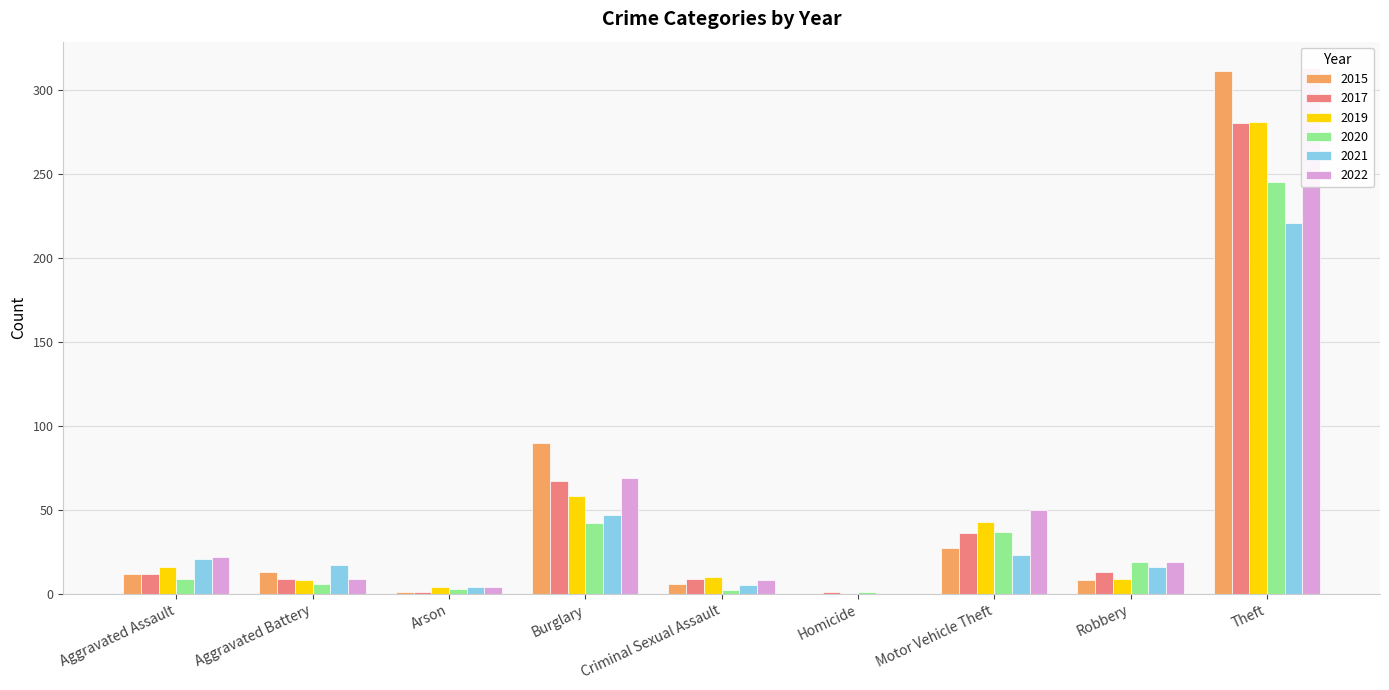

Reading left to right, what are all the values shown in this chart?

2015: Aggravated Assault=12	Aggravated Battery=13	Arson=1	Burglary=90	Criminal Sexual Assault=6	Homicide=0	Motor Vehicle Theft=27	Robbery=8	Theft=311
2017: Aggravated Assault=12	Aggravated Battery=9	Arson=1	Burglary=67	Criminal Sexual Assault=9	Homicide=1	Motor Vehicle Theft=36	Robbery=13	Theft=280
2019: Aggravated Assault=16	Aggravated Battery=8	Arson=4	Burglary=58	Criminal Sexual Assault=10	Homicide=0	Motor Vehicle Theft=43	Robbery=9	Theft=281
2020: Aggravated Assault=9	Aggravated Battery=6	Arson=3	Burglary=42	Criminal Sexual Assault=2	Homicide=1	Motor Vehicle Theft=37	Robbery=19	Theft=245
2021: Aggravated Assault=21	Aggravated Battery=17	Arson=4	Burglary=47	Criminal Sexual Assault=5	Homicide=0	Motor Vehicle Theft=23	Robbery=16	Theft=221
2022: Aggravated Assault=22	Aggravated Battery=9	Arson=4	Burglary=69	Criminal Sexual Assault=8	Homicide=0	Motor Vehicle Theft=50	Robbery=19	Theft=313